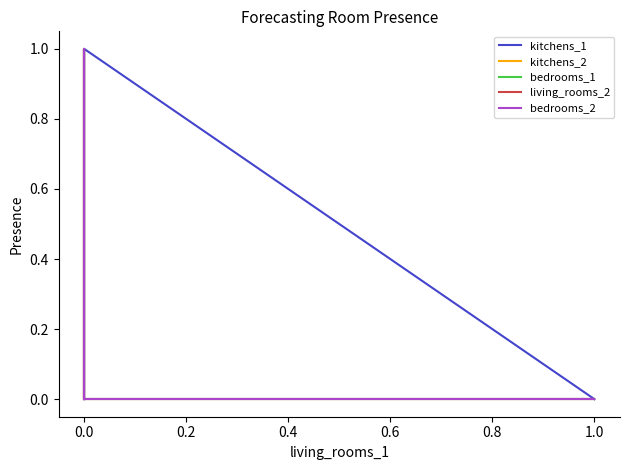

How many times do living_rooms_2 and kitchens_2 cross each other?

1